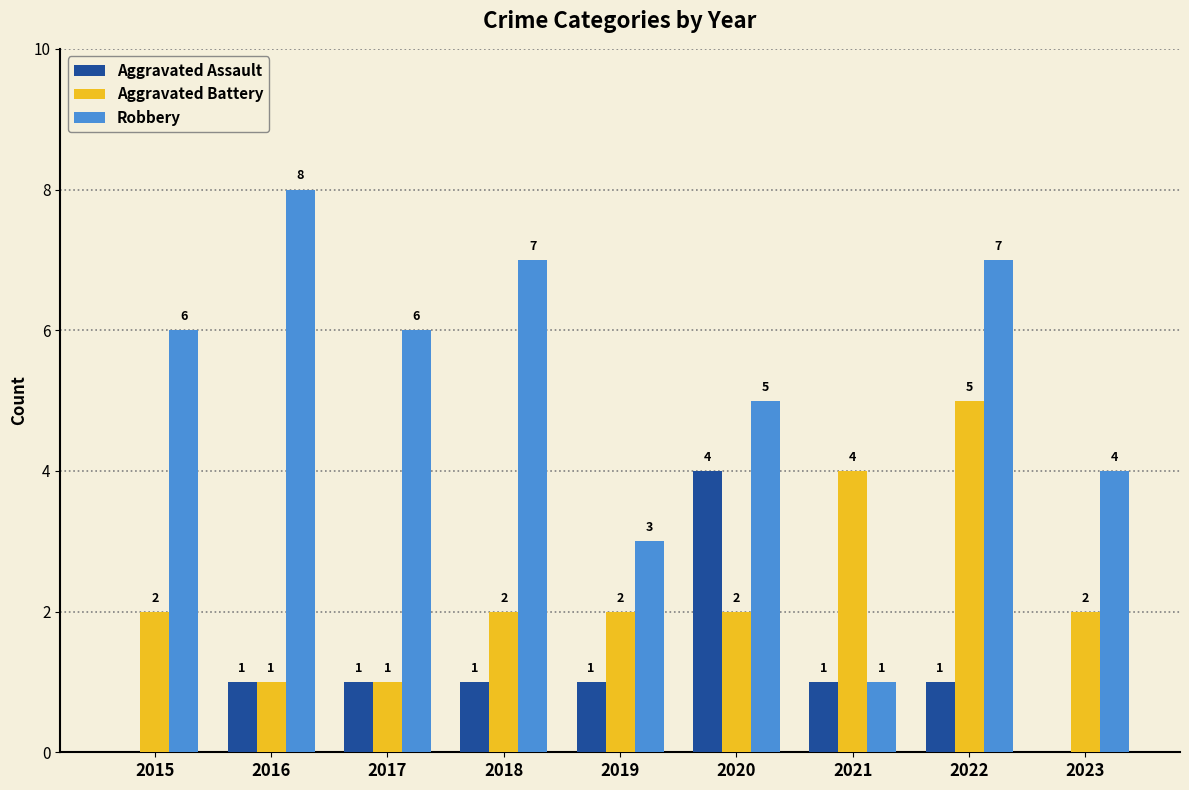

Which series has the widest spread of values?

Robbery